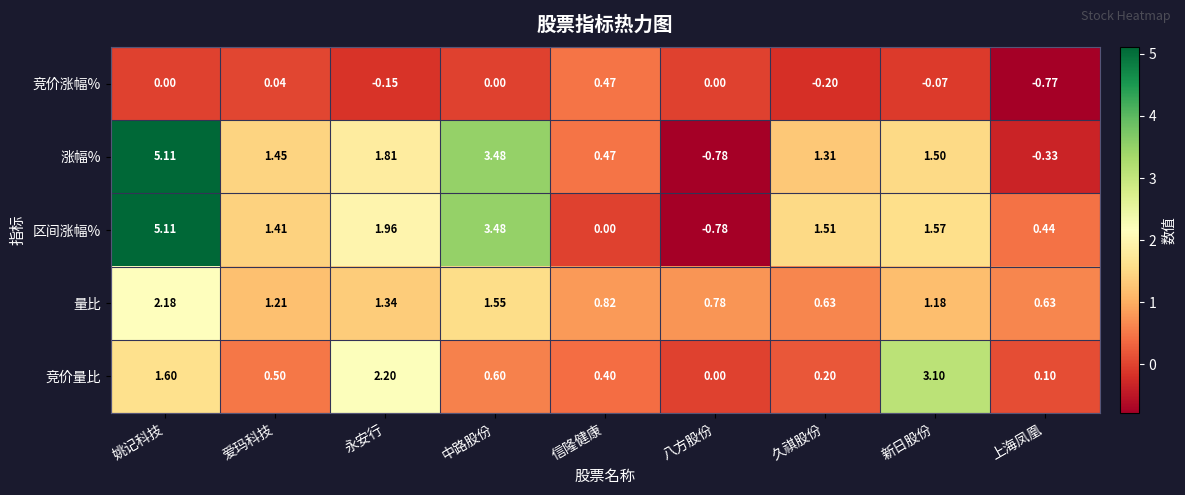

Where is 涨幅% nearest to the value 2?

永安行